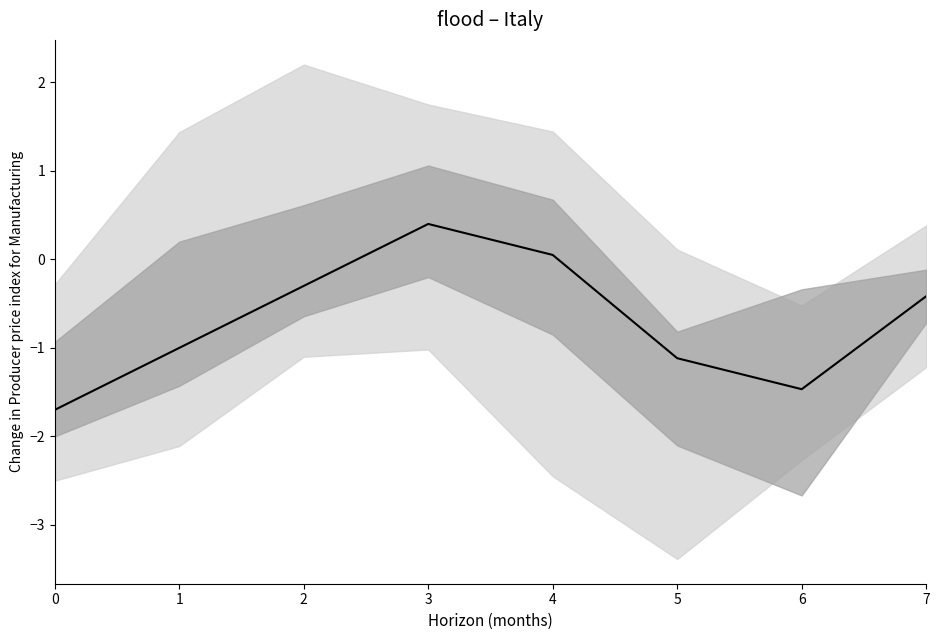

True or false: the data shows -0.4 at 7.

True